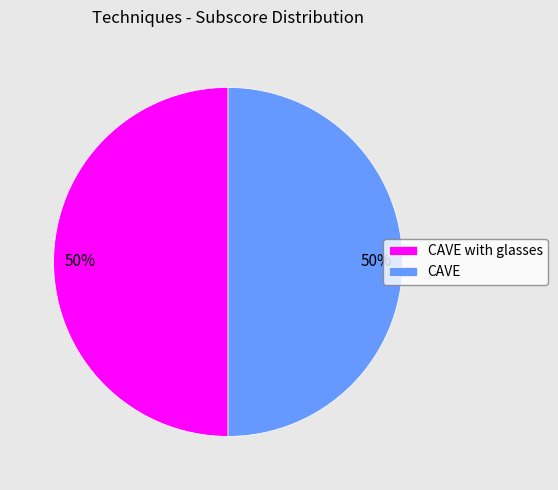

The CAVE with glasses slice represents 50% of the pie. True or false?

True